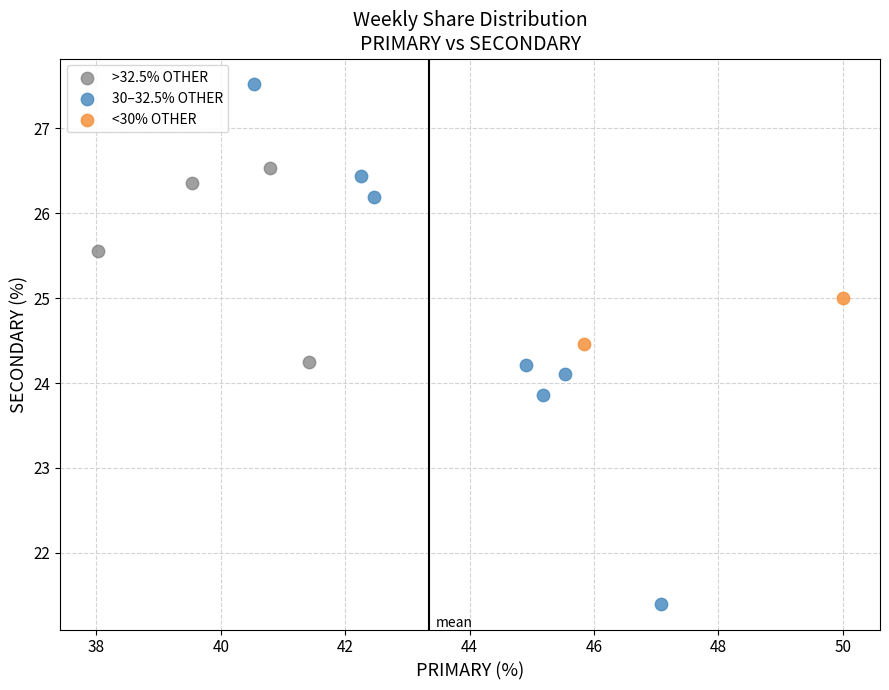

Which series has the largest Y range (max minus min)?

30–32.5% OTHER